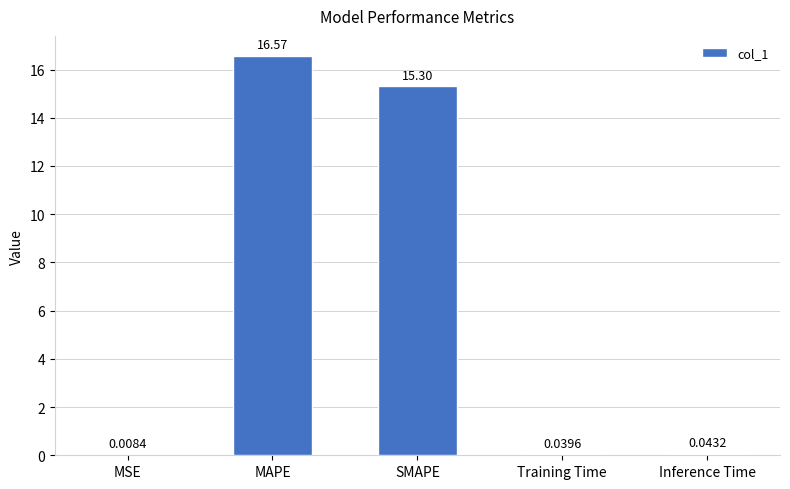

Where is the data nearest to the value 8?

SMAPE